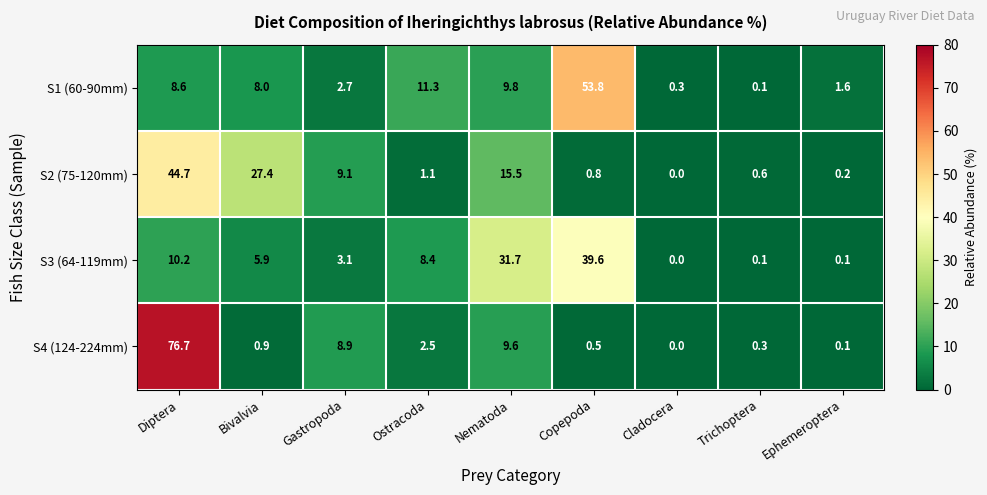

Rank the series at Nematoda from lowest to highest value.

S4 (124-224mm), S1 (60-90mm), S2 (75-120mm), S3 (64-119mm)